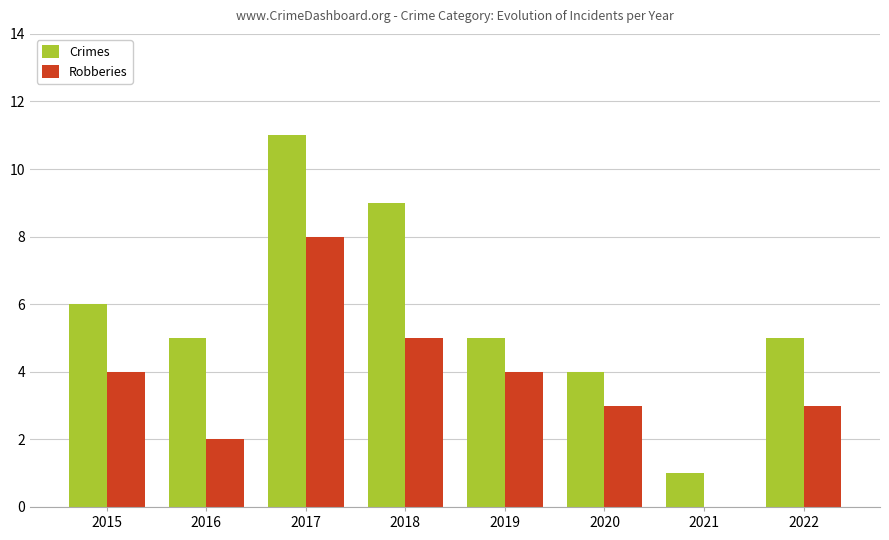

What is the approximate value of Robberies at 2015?

4